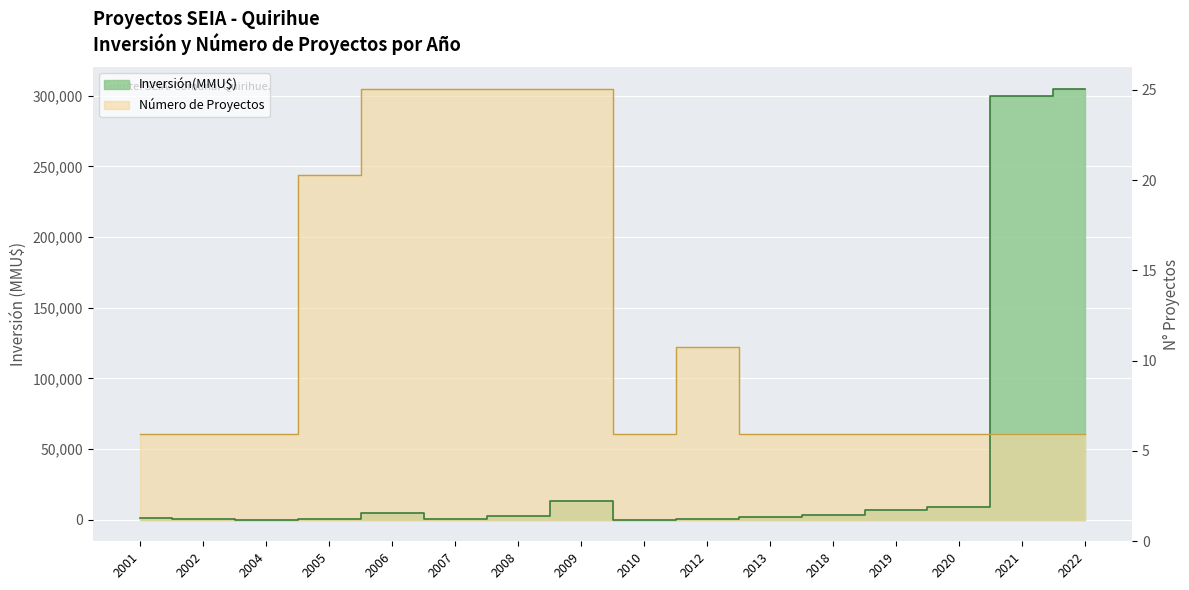

What is the total value across all series at 2009?

318310